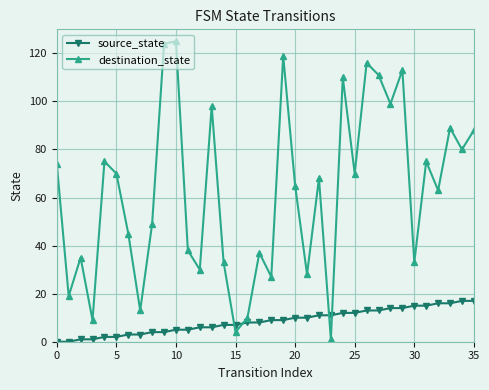

Which series has the largest range (max minus min)?

destination_state